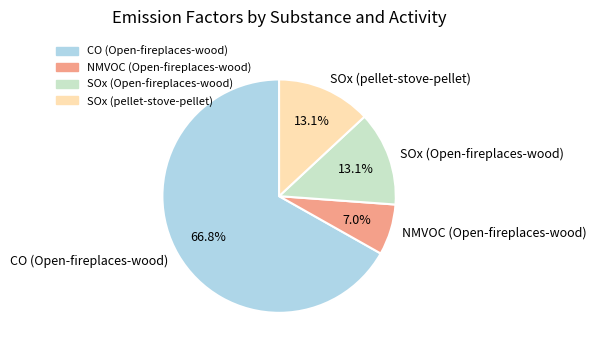

To the nearest percent, what portion does NMVOC (Open-fireplaces-wood) represent?

7%